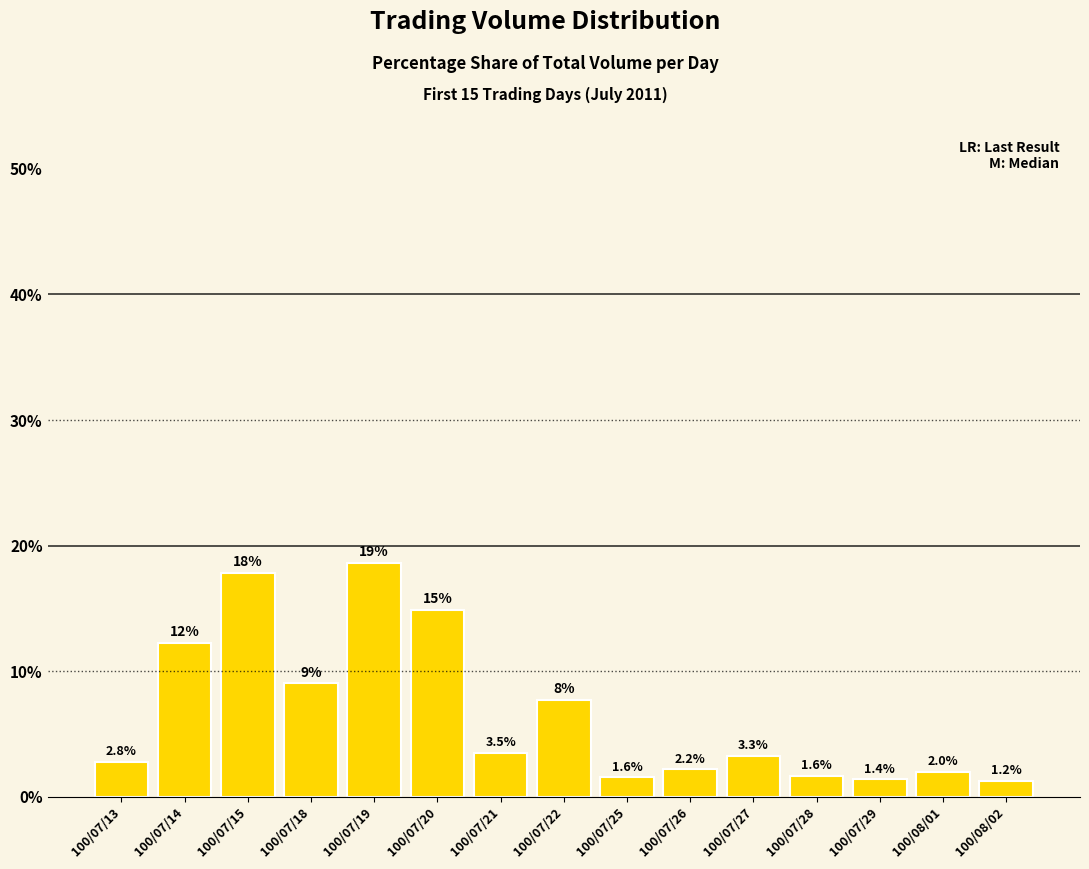

What is the change in value from 100/07/21 to 100/07/28?

-1.8